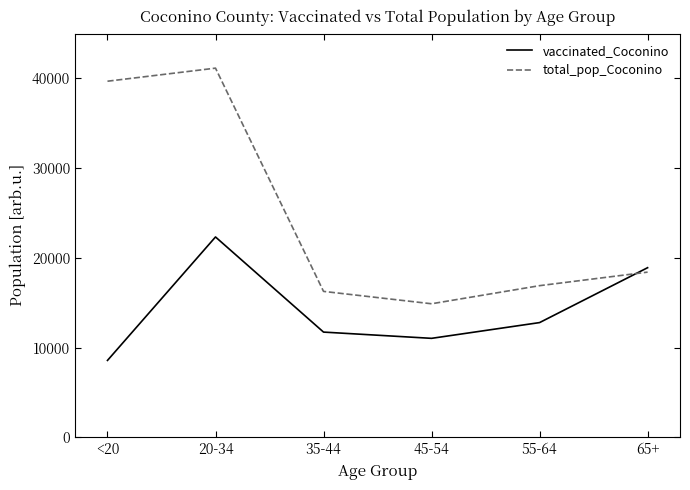

At how many categories does at least one series exceed 11619?

6